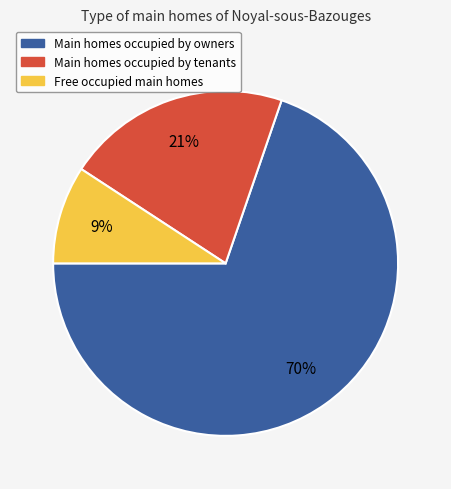

Rank the categories by value from highest to lowest.

Main homes occupied by owners, Main homes occupied by tenants, Free occupied main homes